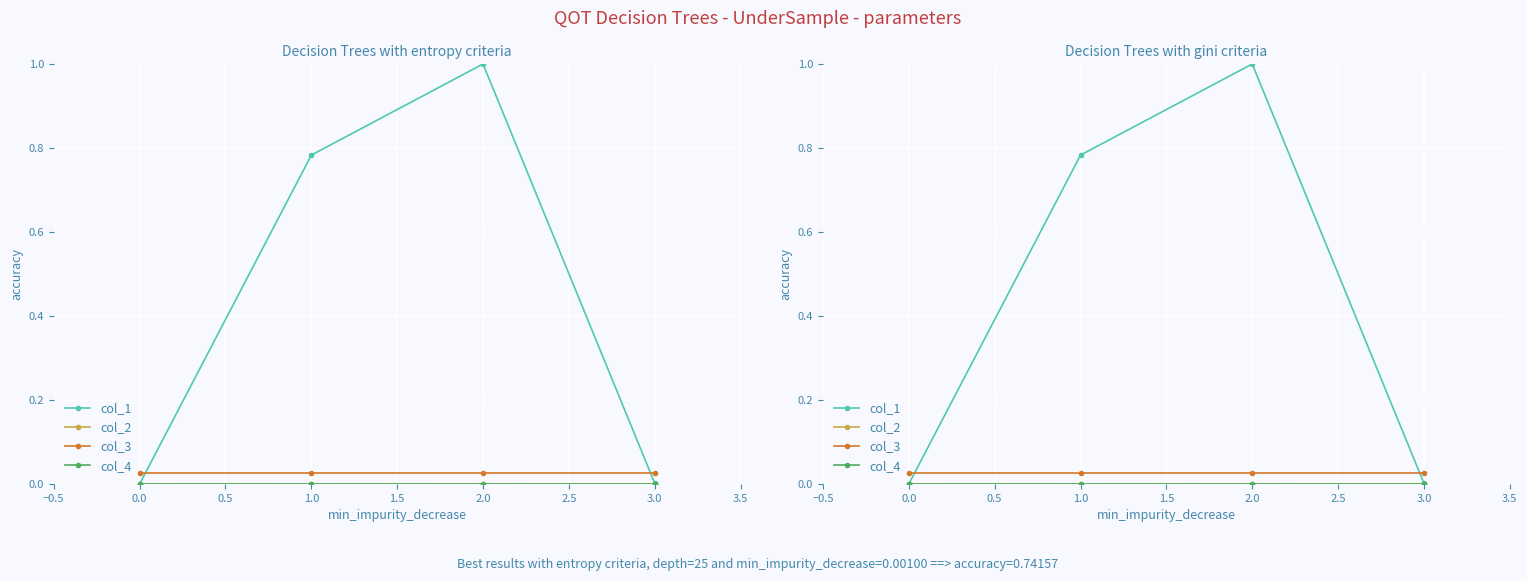

How many data points does each series have?

4